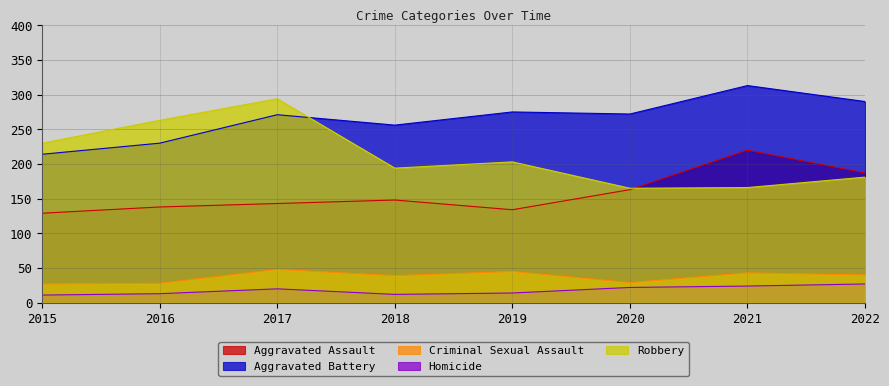

Rank the categories by Robbery value from lowest to highest.

2020, 2021, 2022, 2018, 2019, 2015, 2016, 2017